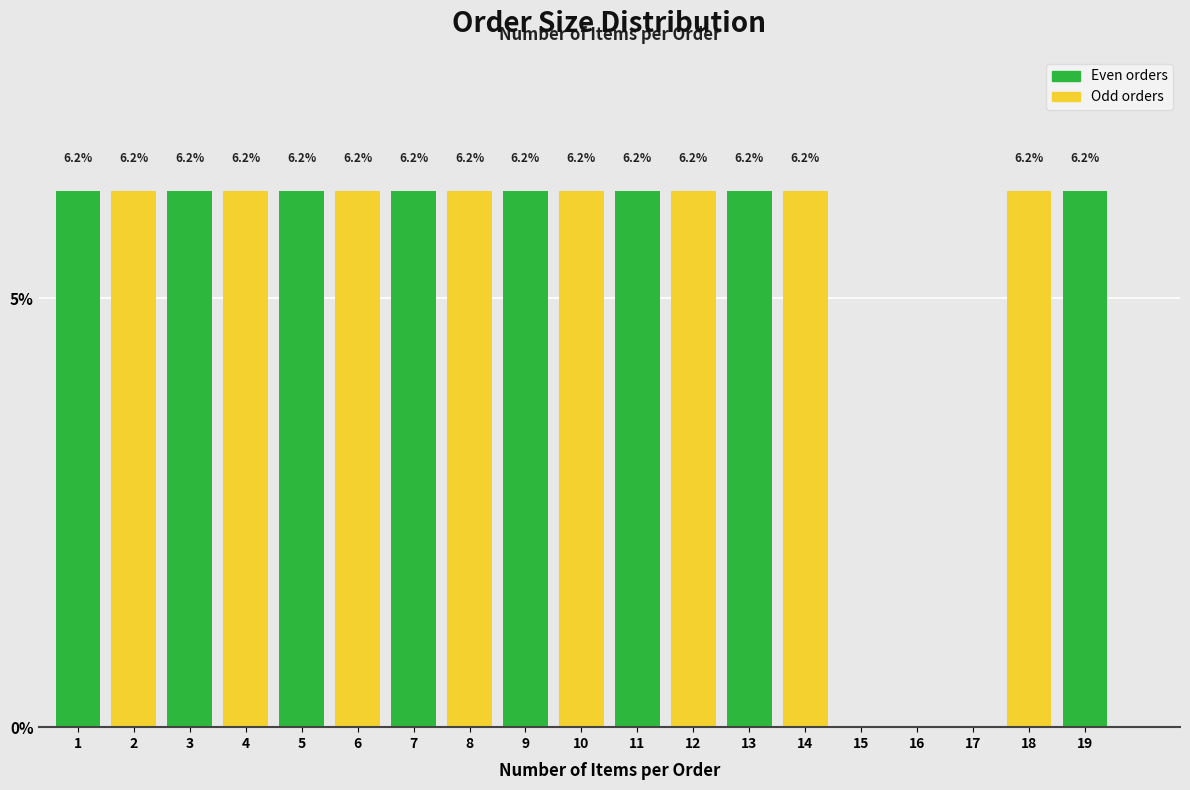

Is it true that the value at 11 is 6.2?

True